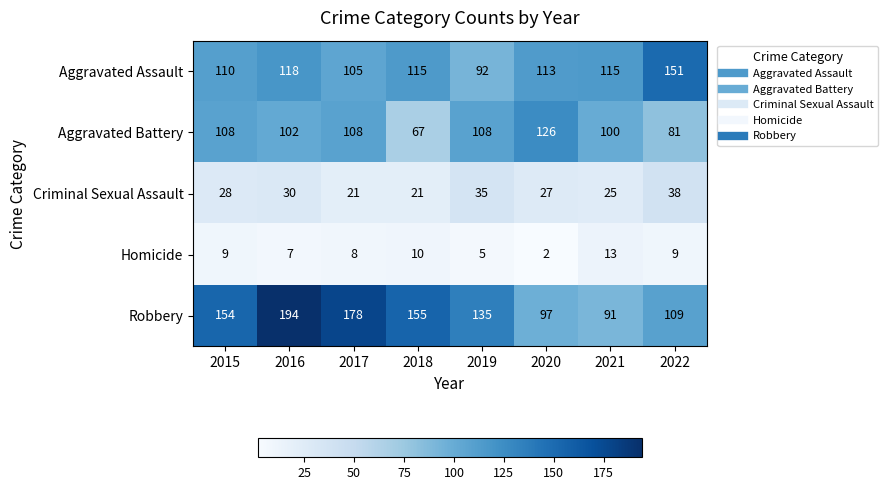

List the series in order of their peak value, lowest first.

Homicide, Criminal Sexual Assault, Aggravated Battery, Aggravated Assault, Robbery